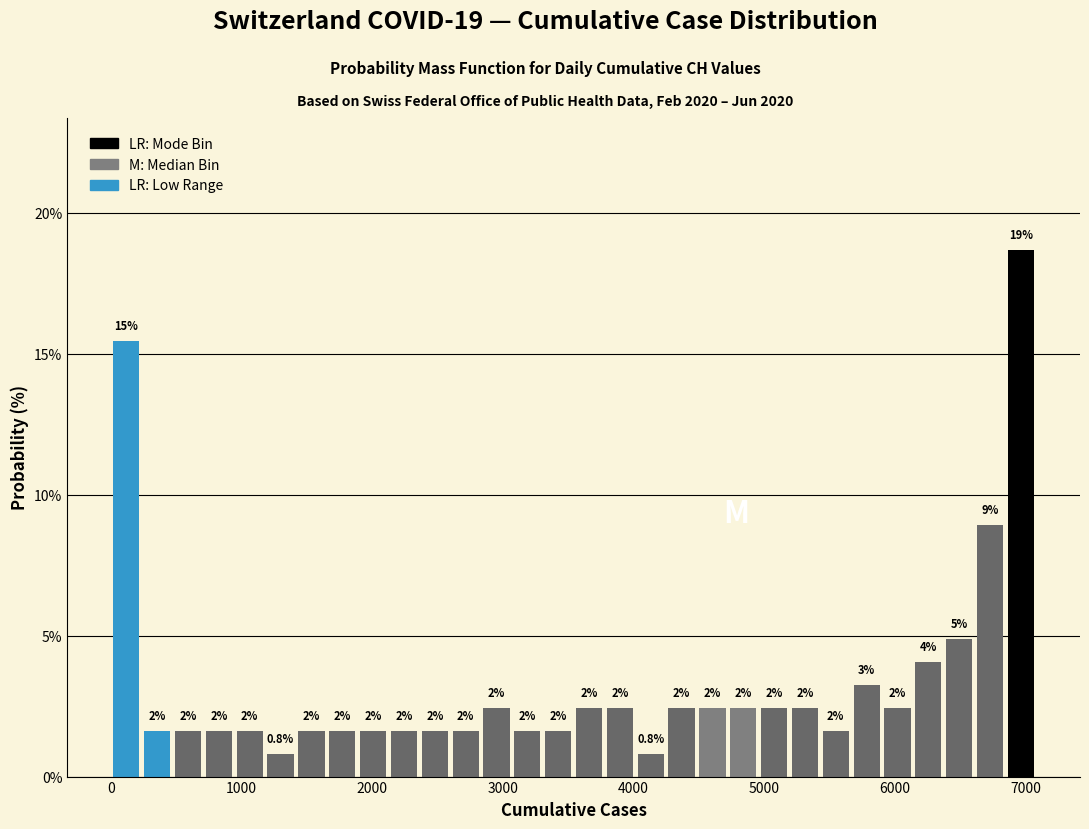

Around what value on the x-axis is the tallest bar? Give the approximate position of its centre, as read against the axis.

7000